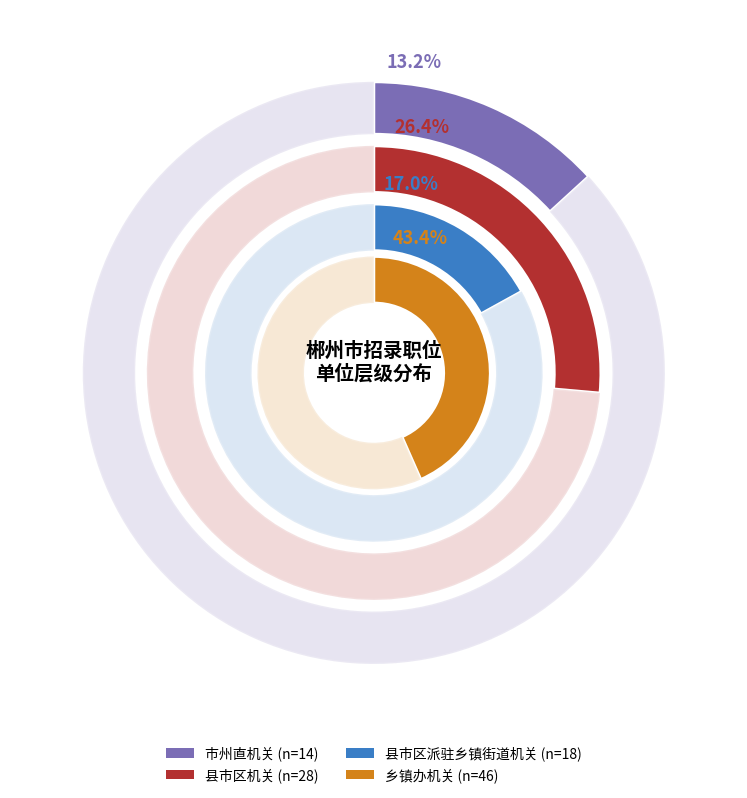

Does any single category account for the majority?

No